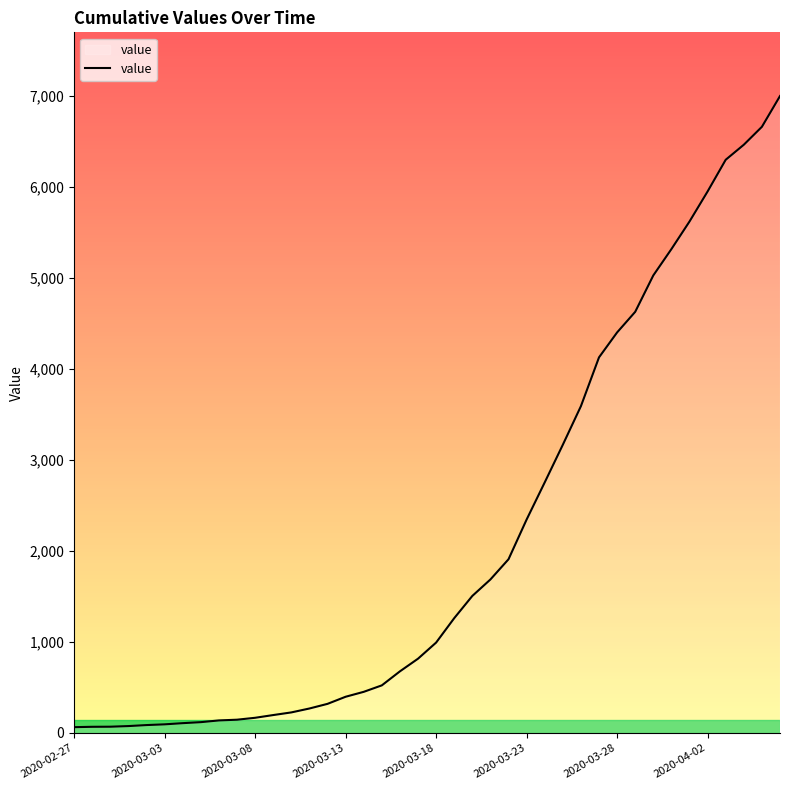

What is the minimum value shown in the chart?

64